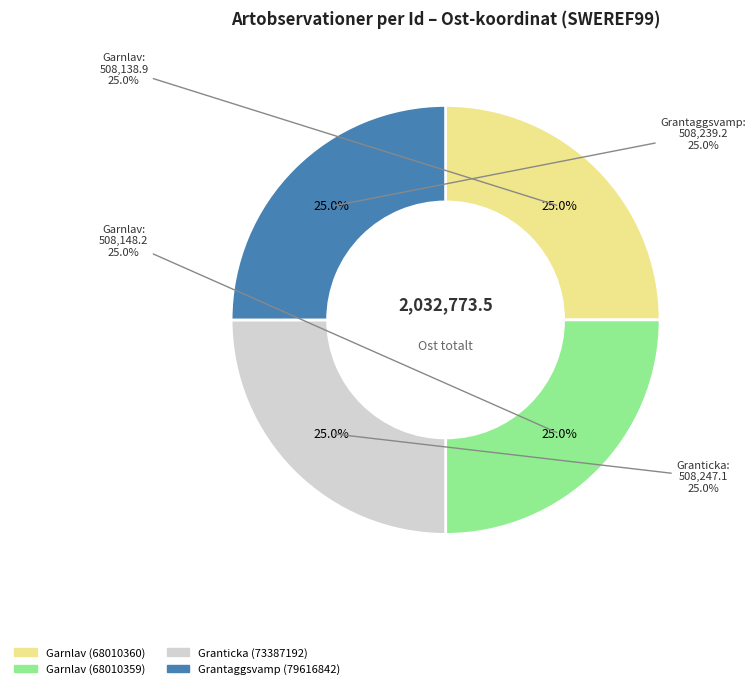

Rank the categories by value from highest to lowest.

Granticka
(73387192), Grantaggsvamp
(79616842), Garnlav
(68010359), Garnlav
(68010360)